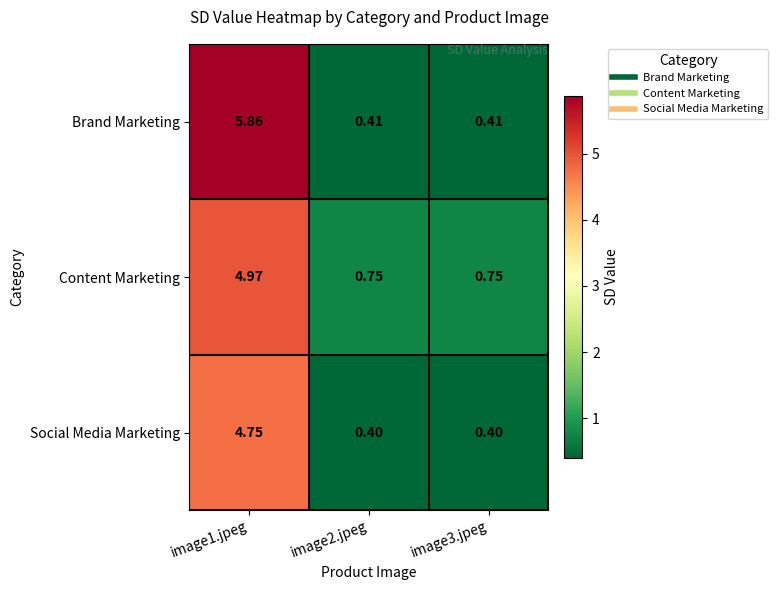

How many categories are shown in the chart?

3